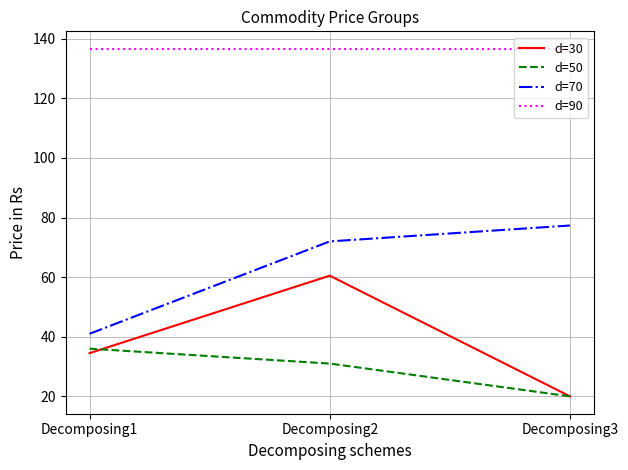

At how many categories does at least one series exceed 94?

3